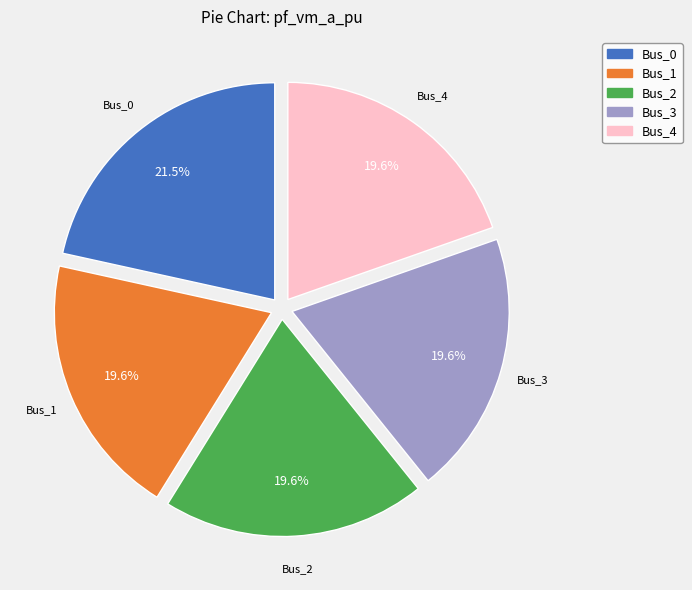

Which slice is the largest?

Bus_0